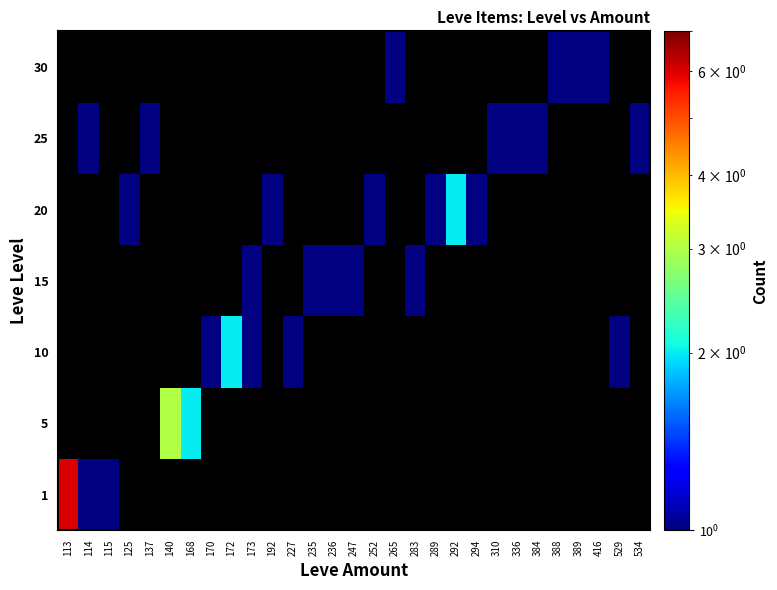

Is it true that 10 equals 0 at 192?

True